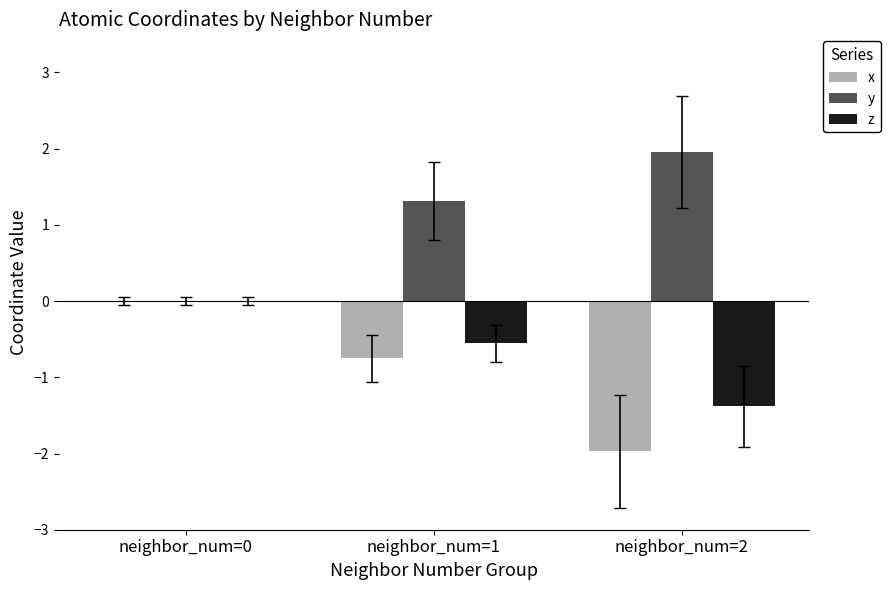

Count the y values in the range 0 to 1.

1